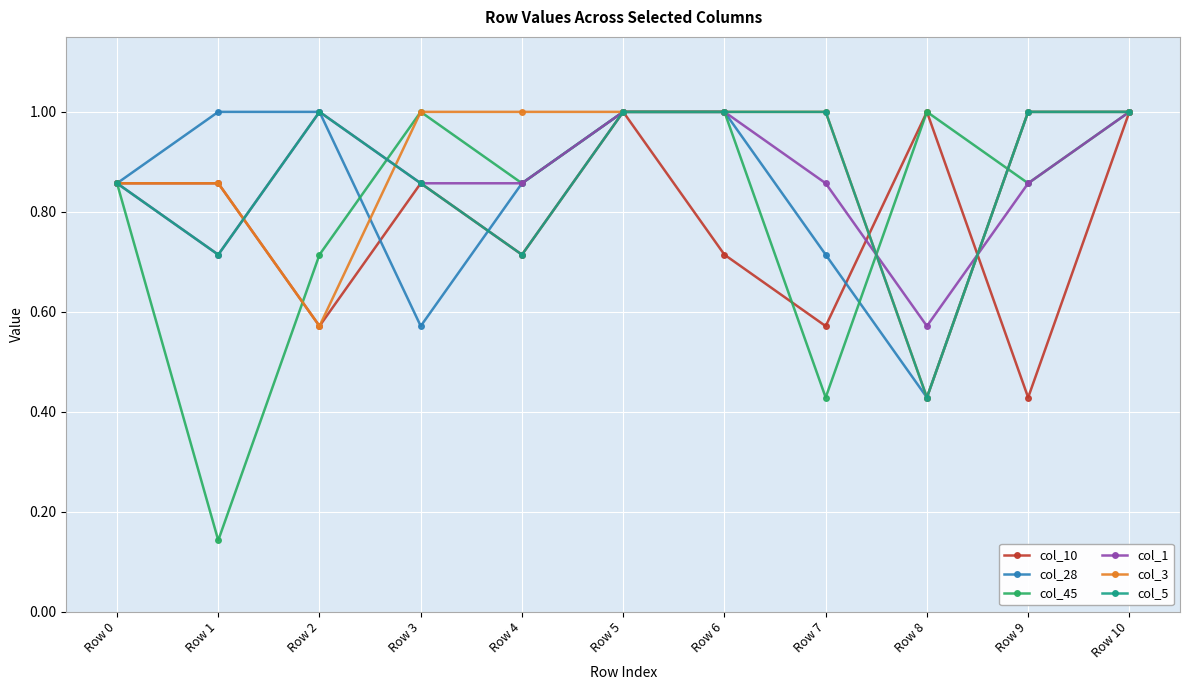

What is the total value across all series at Row 1?

4.3